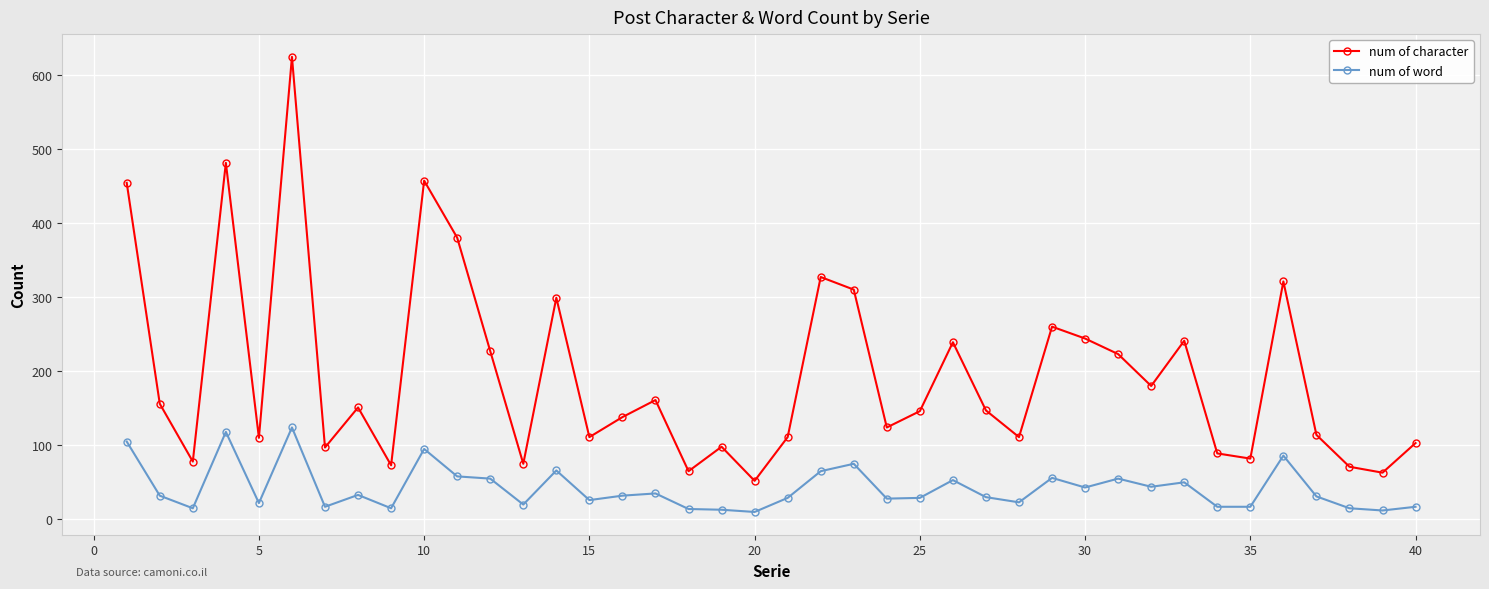

Is this an area chart (filled region under the line)?

No